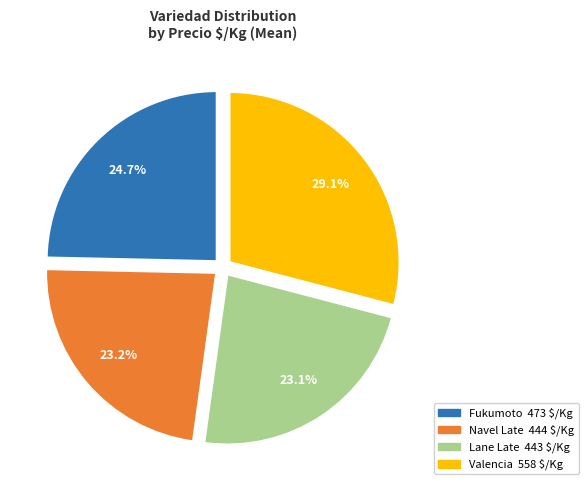

Does any single category account for the majority?

No